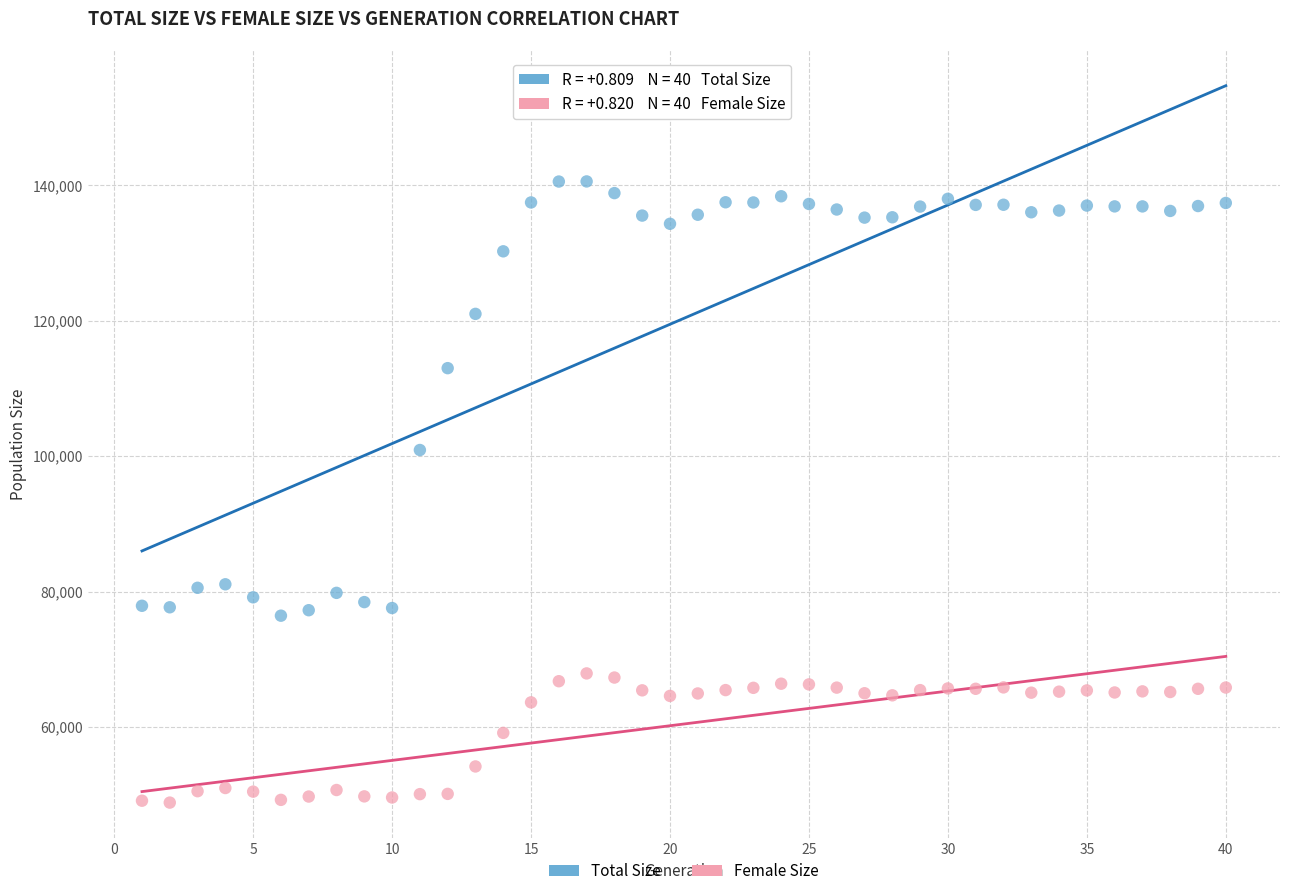

Which series reaches the maximum Y coordinate?

Total Size